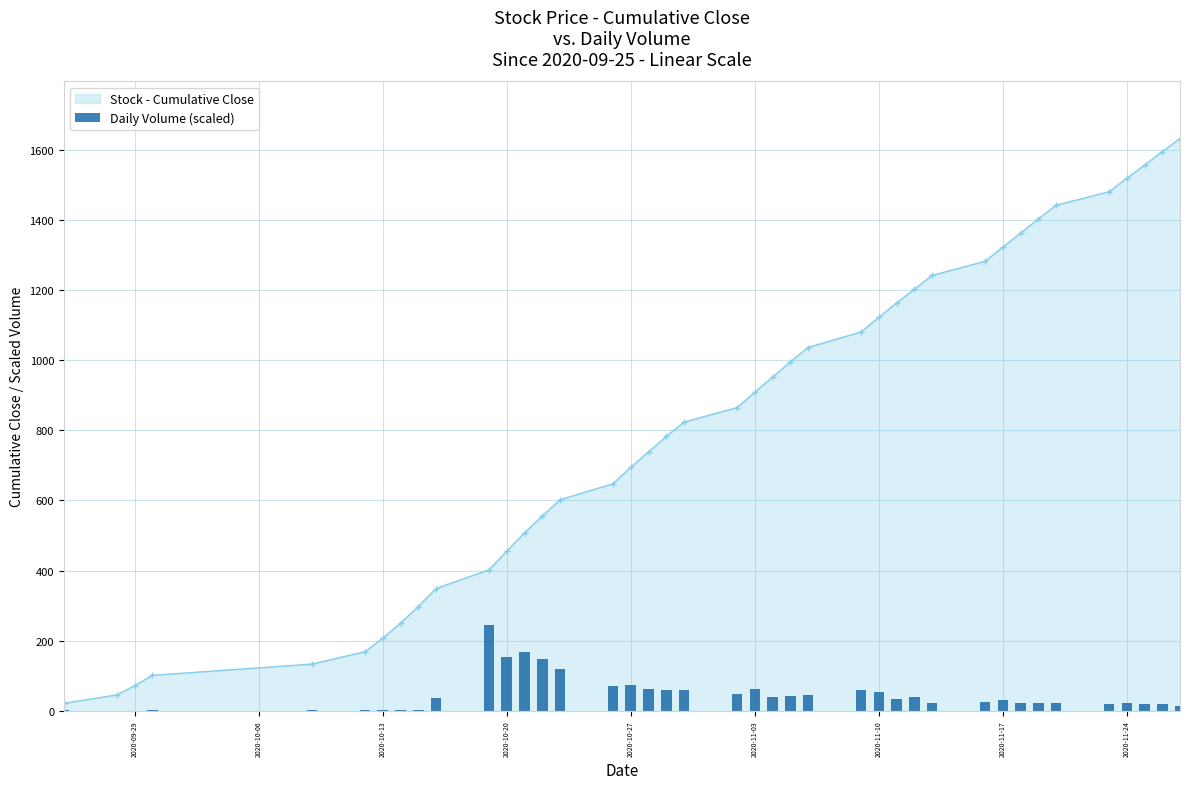

What is the minimum value shown in the chart?

0.6